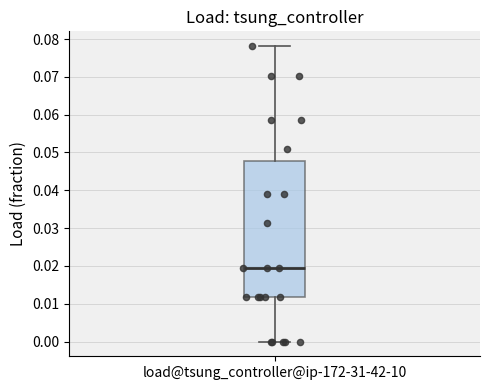

Read this box plot against the y-axis: the position of the median line, the range covered by the box, and the ends of both whiskers. The values are not printed on the chart, so give them approximately, as read against the axis.

median 0.020, box 0.012 to 0.048, whiskers 0.000 to 0.078